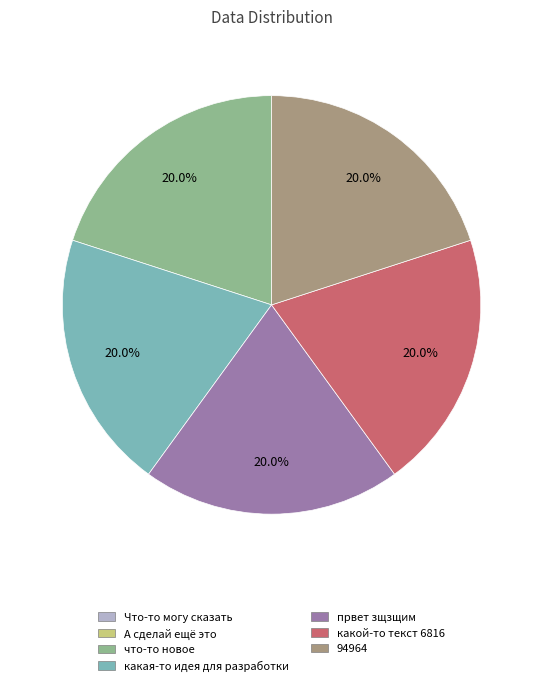

Is it true that какая-то идея для разработки is 20% of the pie?

True